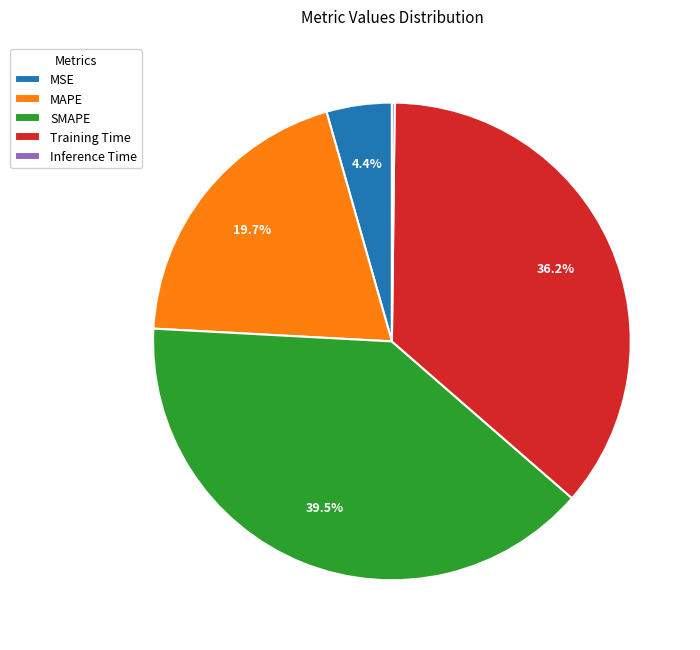

Does Training Time account for over 50% of the chart?

No